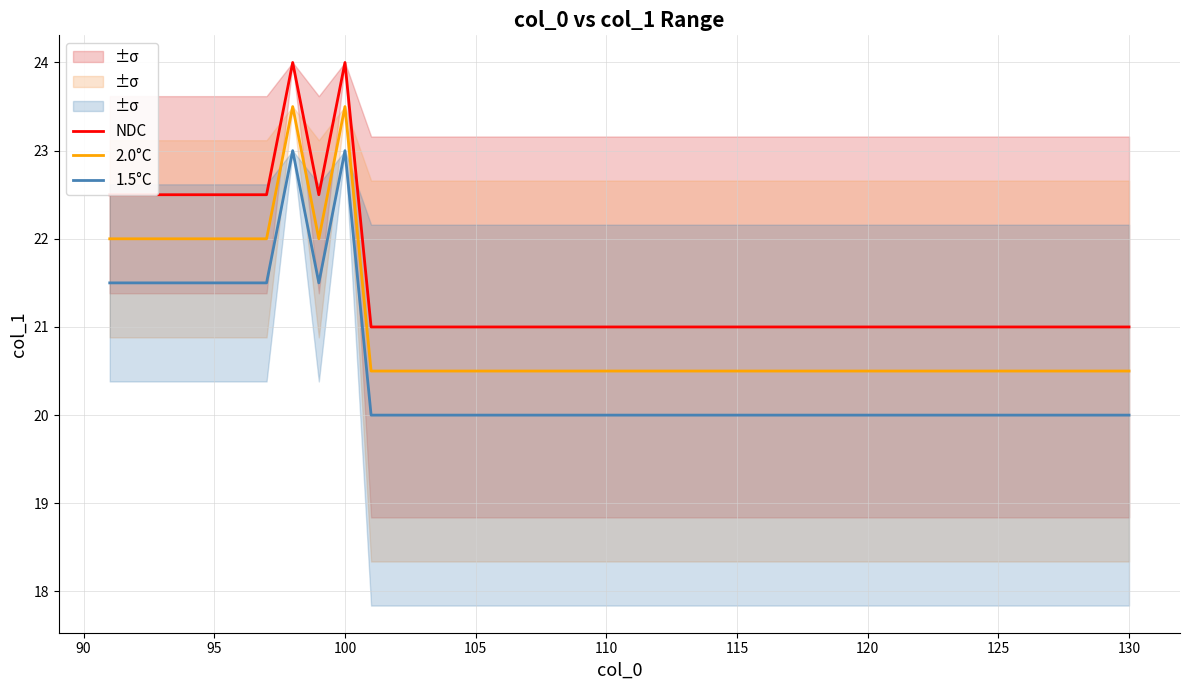

The NDC series shows 33.4 at 100. True or false?

False